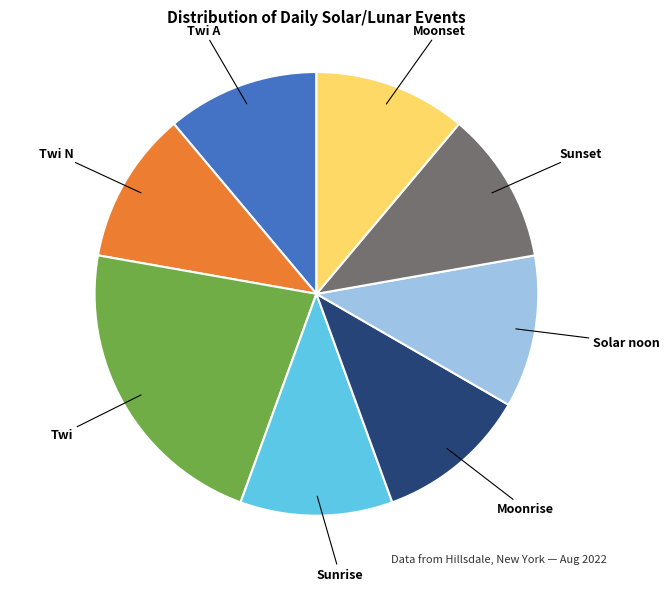

What is the largest slice in the pie chart?

Twi